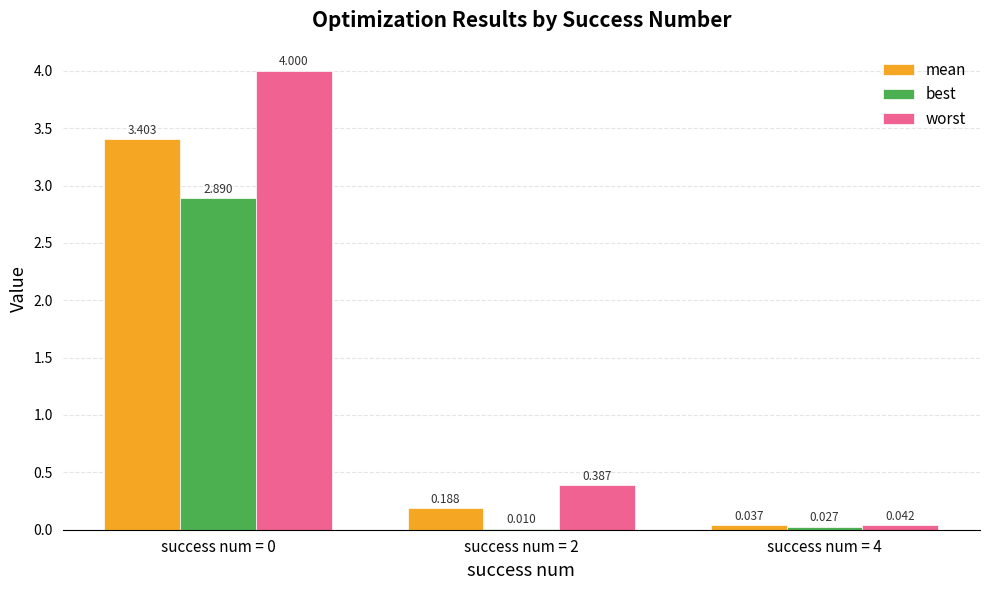

What is the difference between the worst values at success num = 4 and success num = 2?

0.3